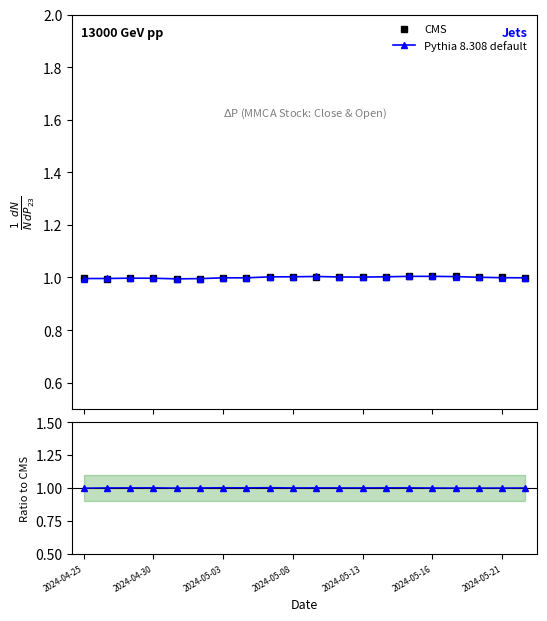

What is the highest value of the Close/Open series?

1.0